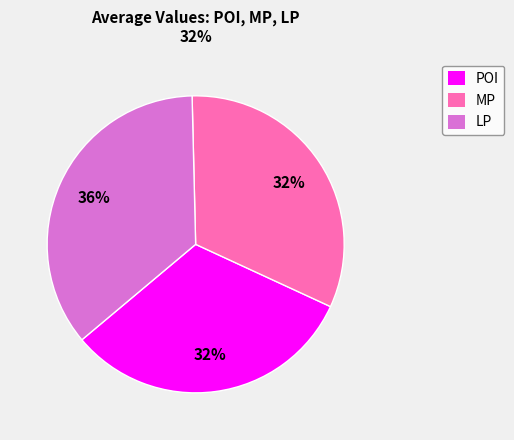

To the nearest percent, what is the difference between the largest and smallest slice percentages?

4%